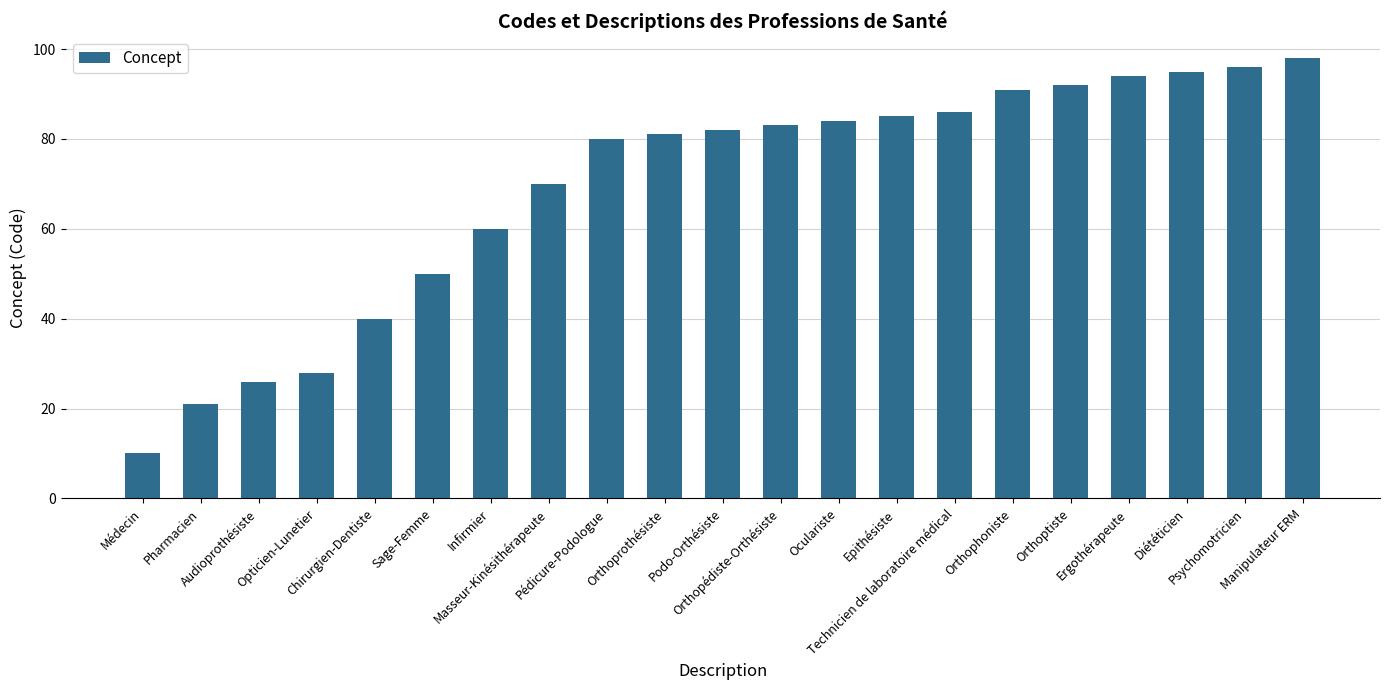

What is the label of the 9th bar from the right?

Oculariste